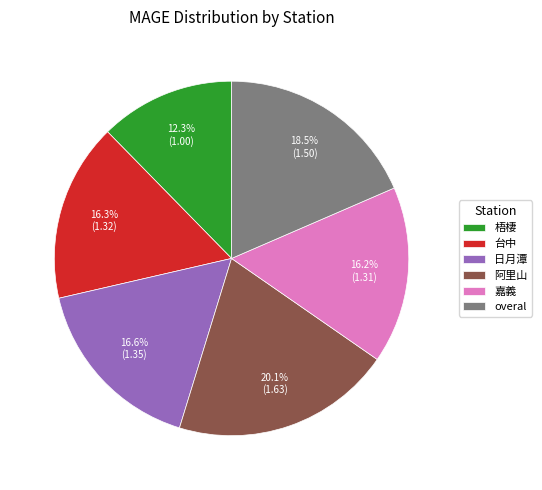

What percentage is NOT represented by 阿里山?

79.9%